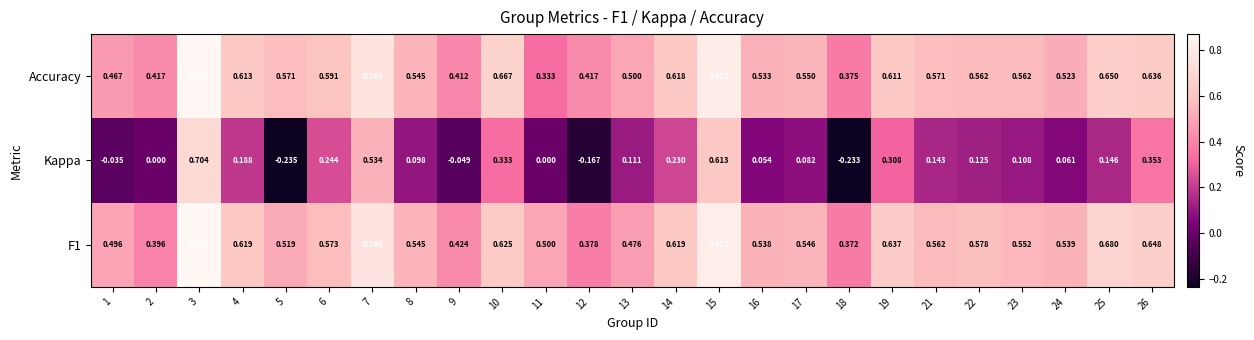

Is the value of Kappa at 26 greater than the value of F1 at 11?

No